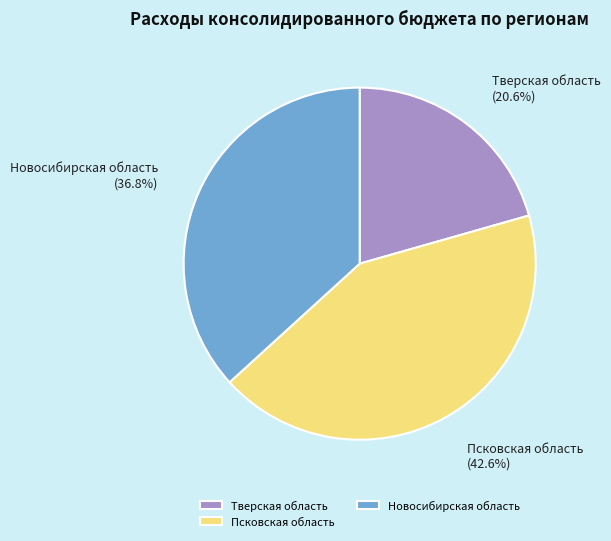

Does any single category account for the majority?

No